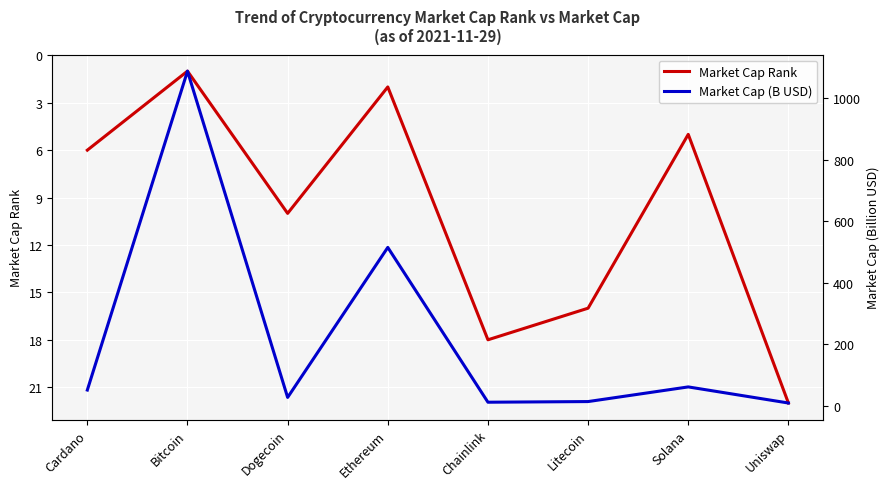

Where does the Market Cap Rank series first go above 10?

Chainlink